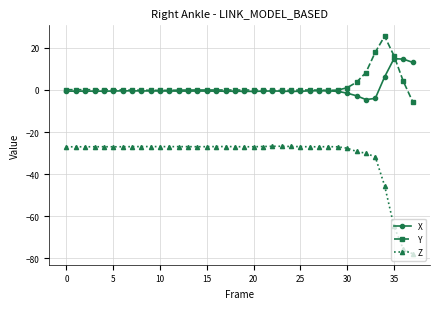

True or false: Z and X intersect in this chart.

False